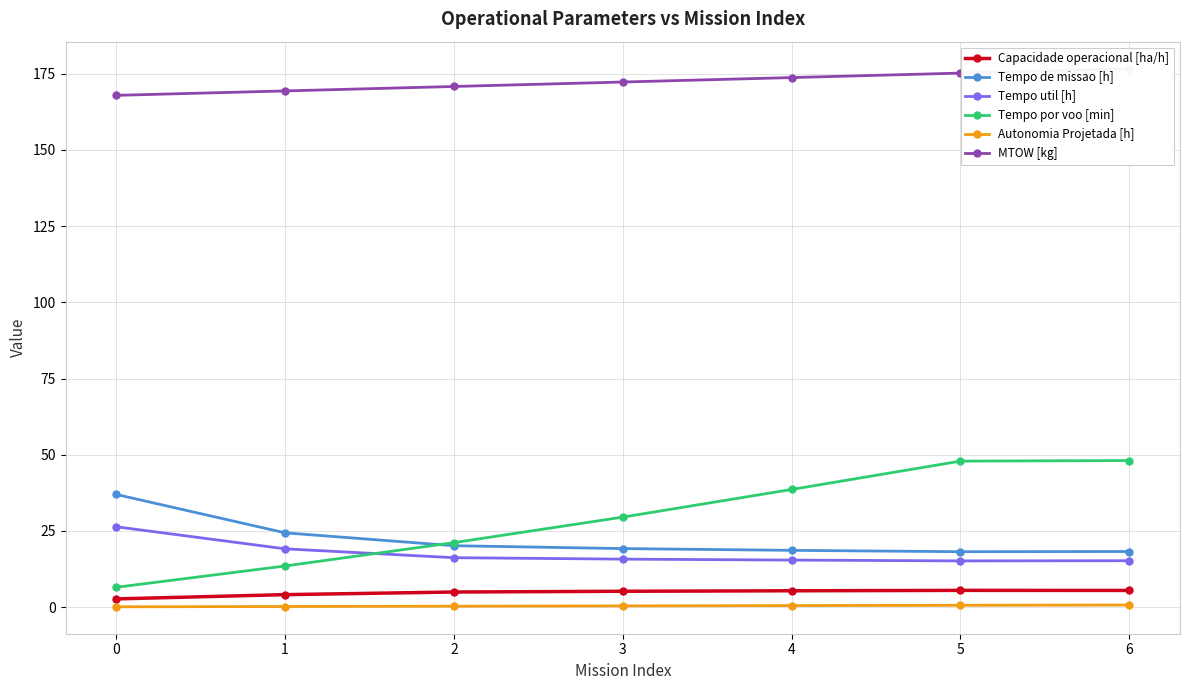

Reading right to left, extract all data points from this chart.

Capacidade operacional [ha/h]: 5.5	5.5	5.4	5.2	5.0	4.1	2.7
Tempo de missao [h]: 18.2	18.2	18.6	19.2	20.1	24.4	37.0
Tempo util [h]: 15.2	15.2	15.4	15.8	16.2	19.1	26.4
Tempo por voo [min]: 48.1	47.9	38.6	29.5	21.2	13.5	6.5
Autonomia Projetada [h]: 0.7	0.6	0.5	0.4	0.3	0.2	0.1
MTOW [kg]: 176.7	175.2	173.7	172.2	170.8	169.3	167.9